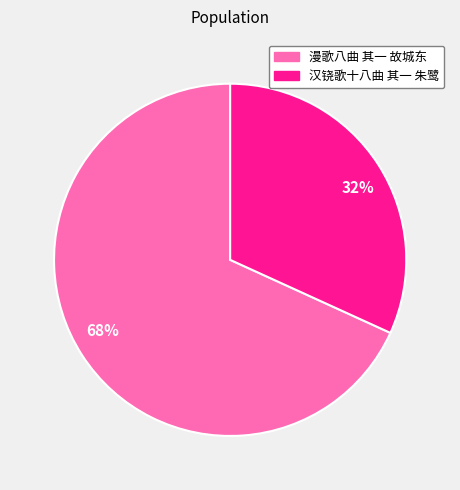

Is there a majority slice in this chart?

Yes